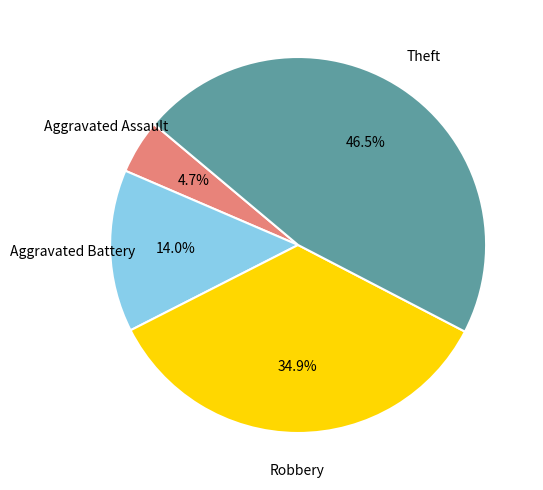

Does any single category account for the majority?

No